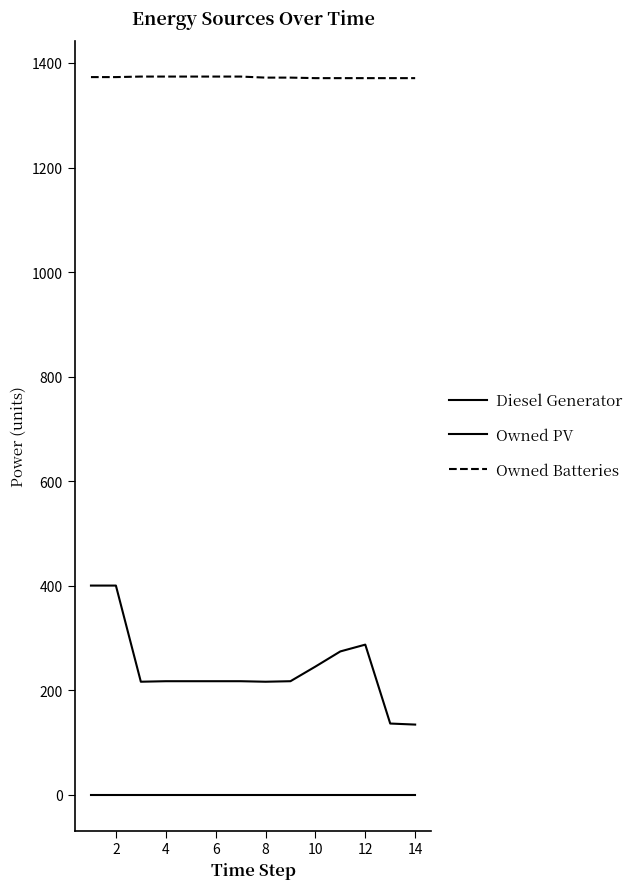

How many lines are shown in the chart?

3